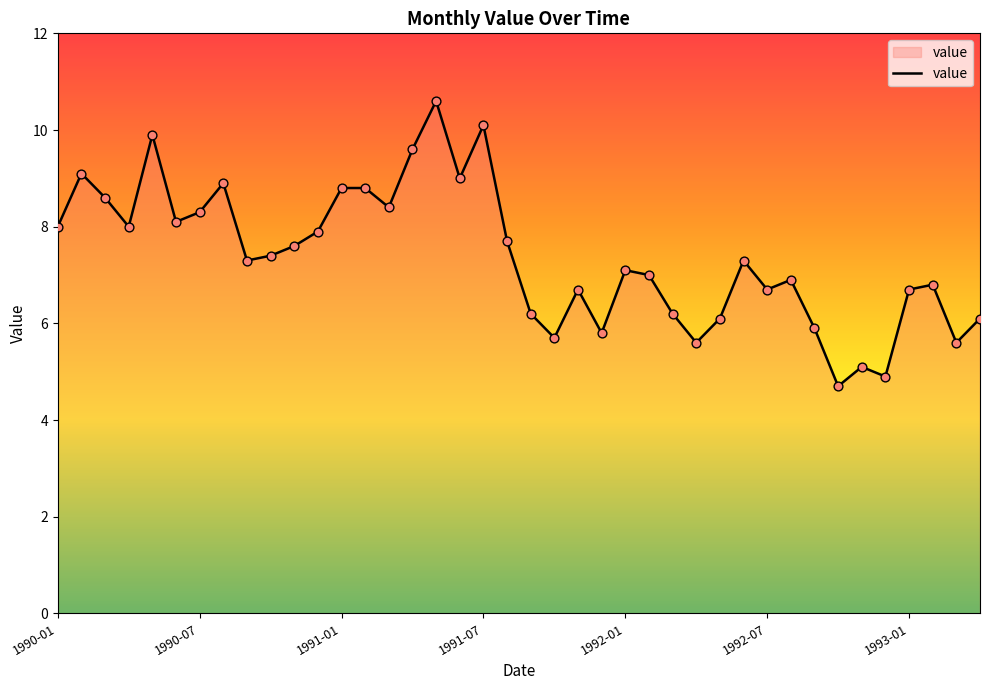

What is the smallest value displayed?

4.7